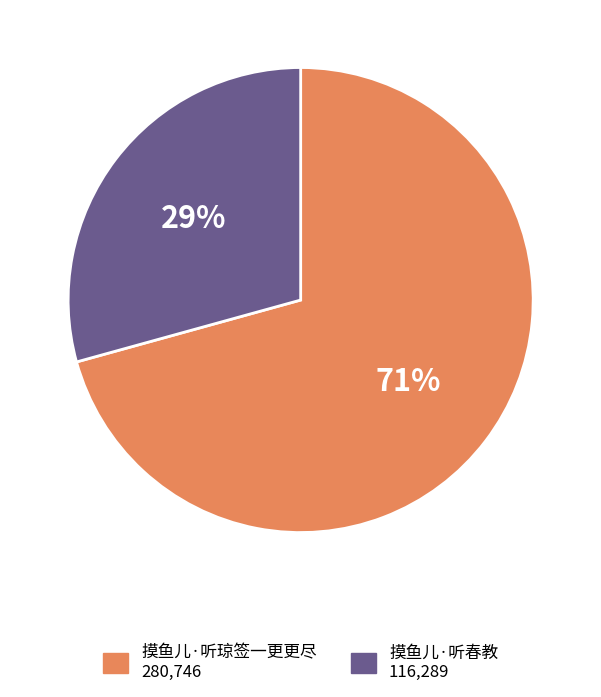

Does 摸鱼儿·听春教 represent more than half of the total?

No